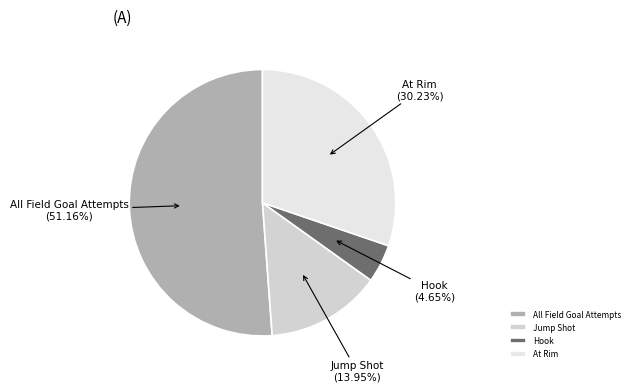

To the nearest percent, what portion does At Rim represent?

30%